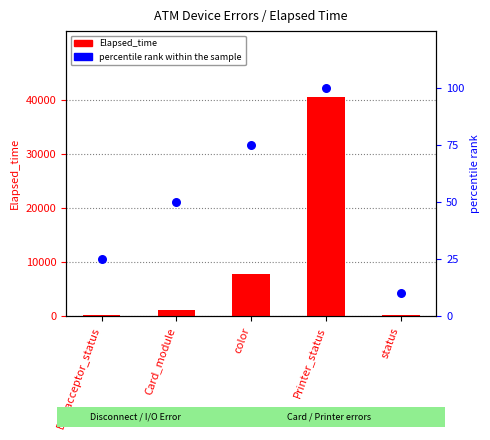

At how many categories does at least one series exceed 11679?

1